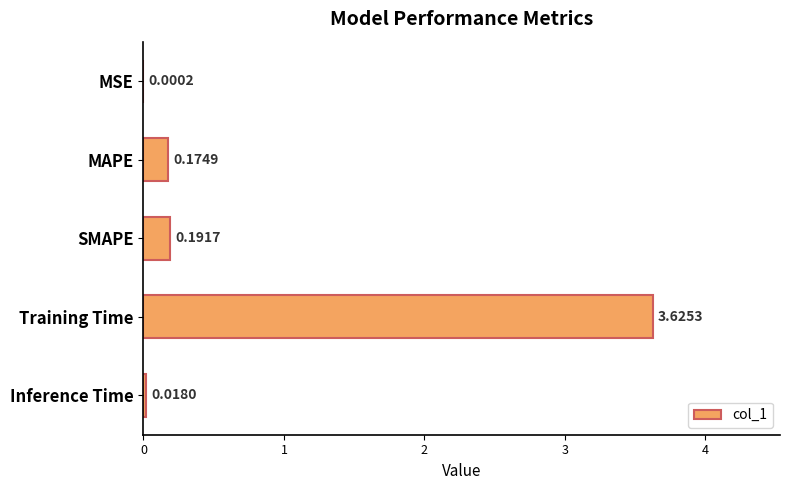

Where is the data nearest to the value 1?

SMAPE